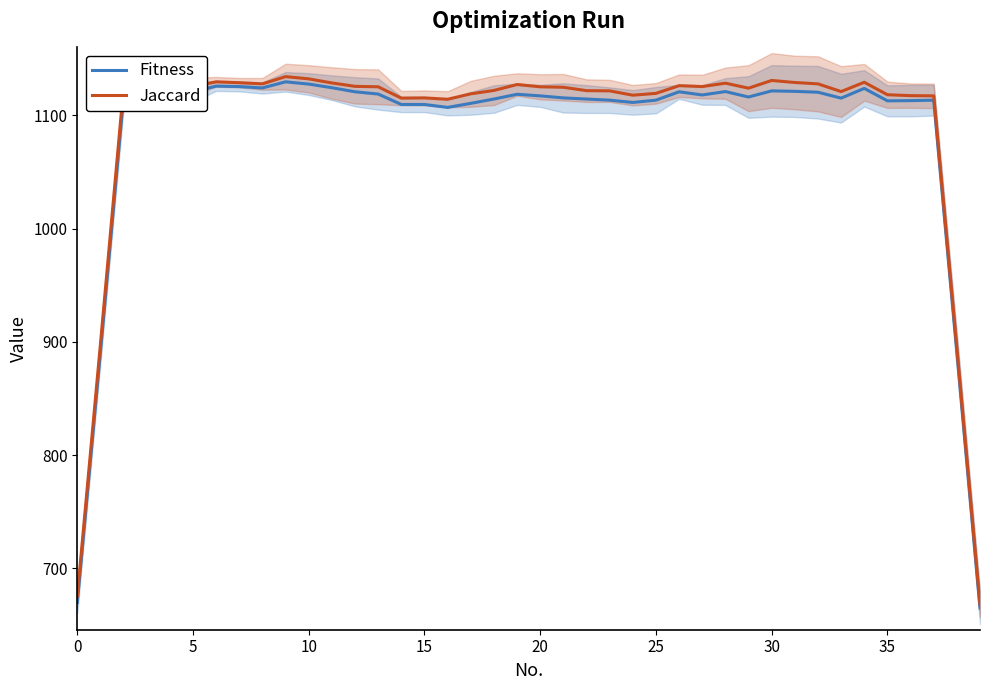

True or false: Fitness and Jaccard cross at least once.

False